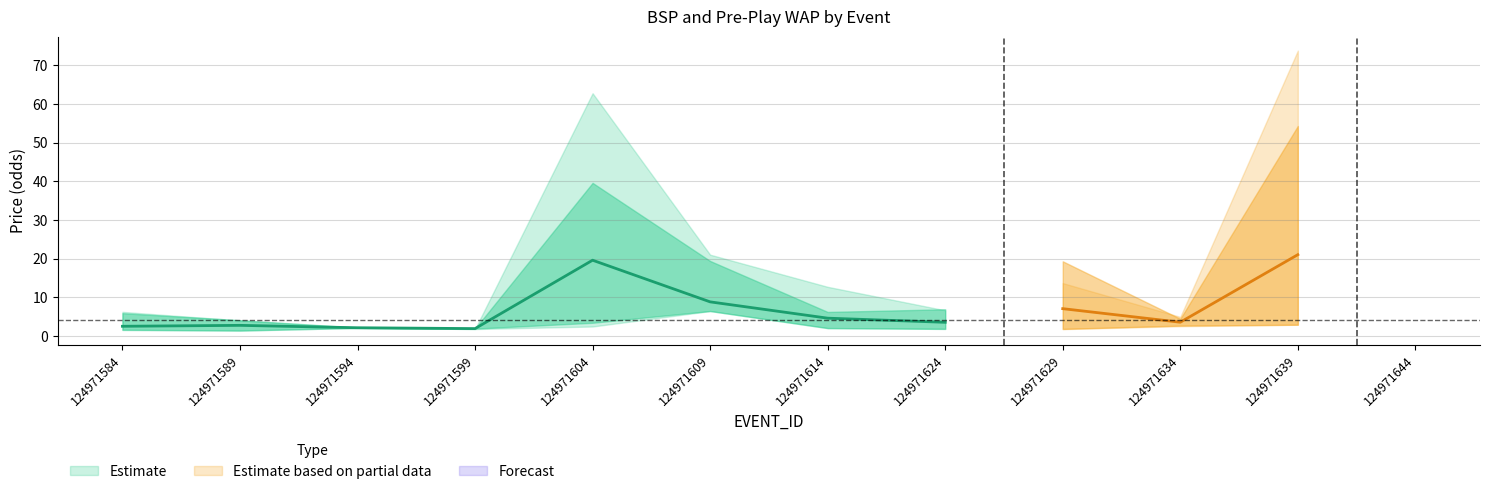

Does the chart have visible grid lines?

Yes